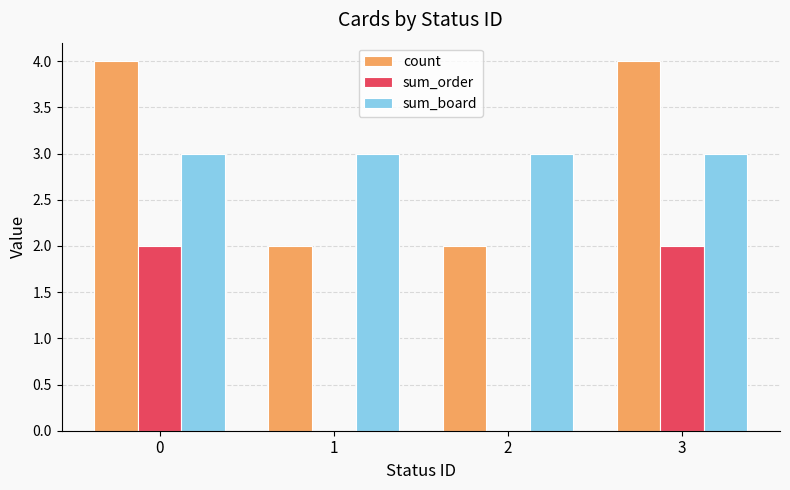

Reading right to left, list all the values displayed in this chart.

count: 3=4	2=2	1=2	0=4
sum_order: 3=2	2=0	1=0	0=2
sum_board: 3=3	2=3	1=3	0=3